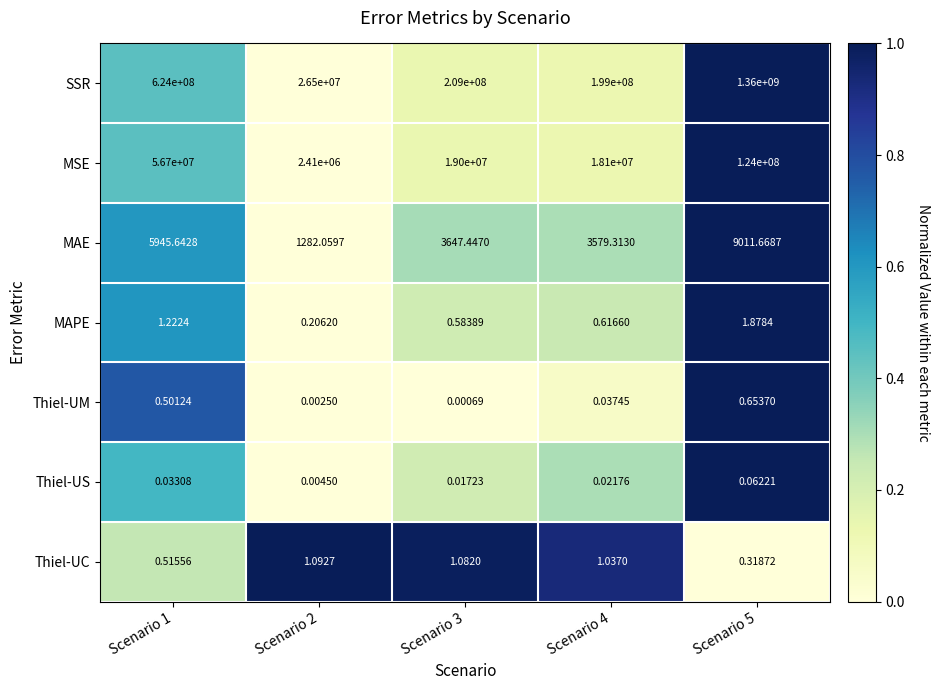

Rank the series by their maximum value, from highest to lowest.

SSR, MSE, MAE, MAPE, Thiel-UC, Thiel-UM, Thiel-US